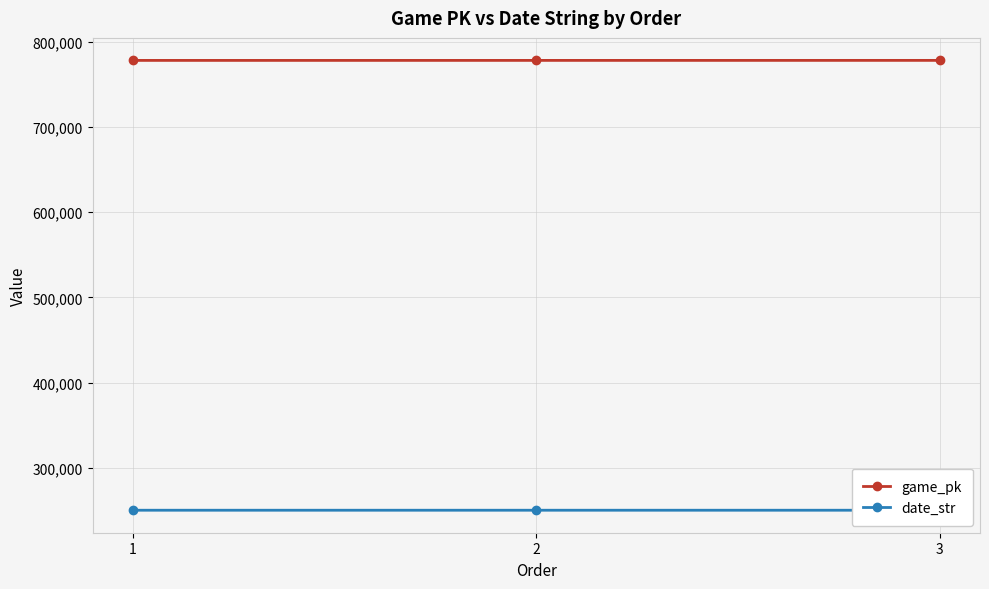

What is the spread (max minus min) of values at 2?

527580